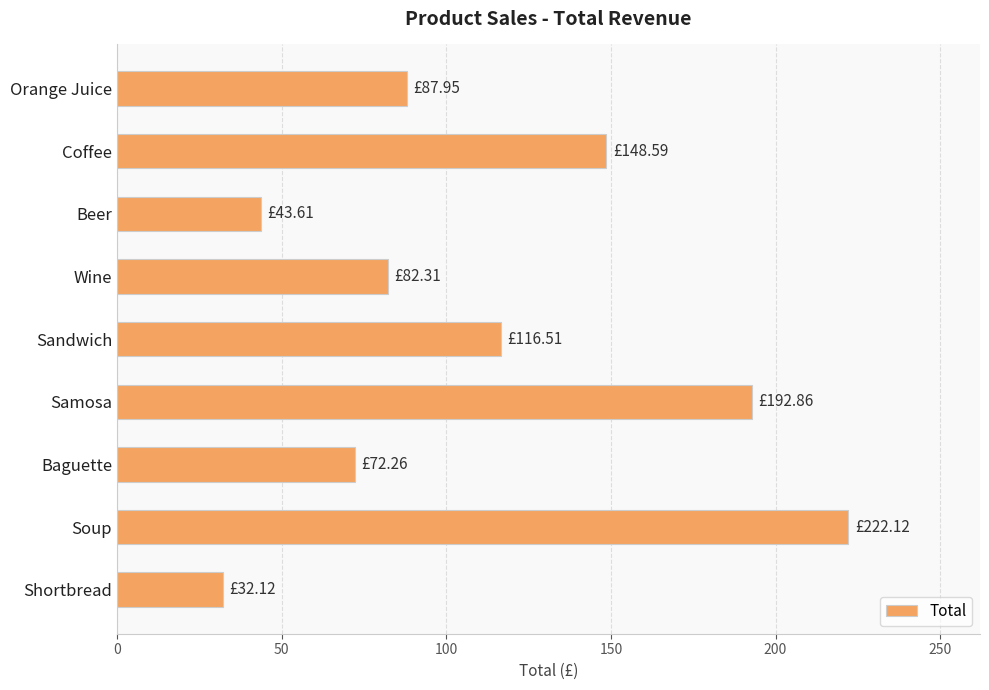

What is the label of the 5th bar from the top?

Sandwich